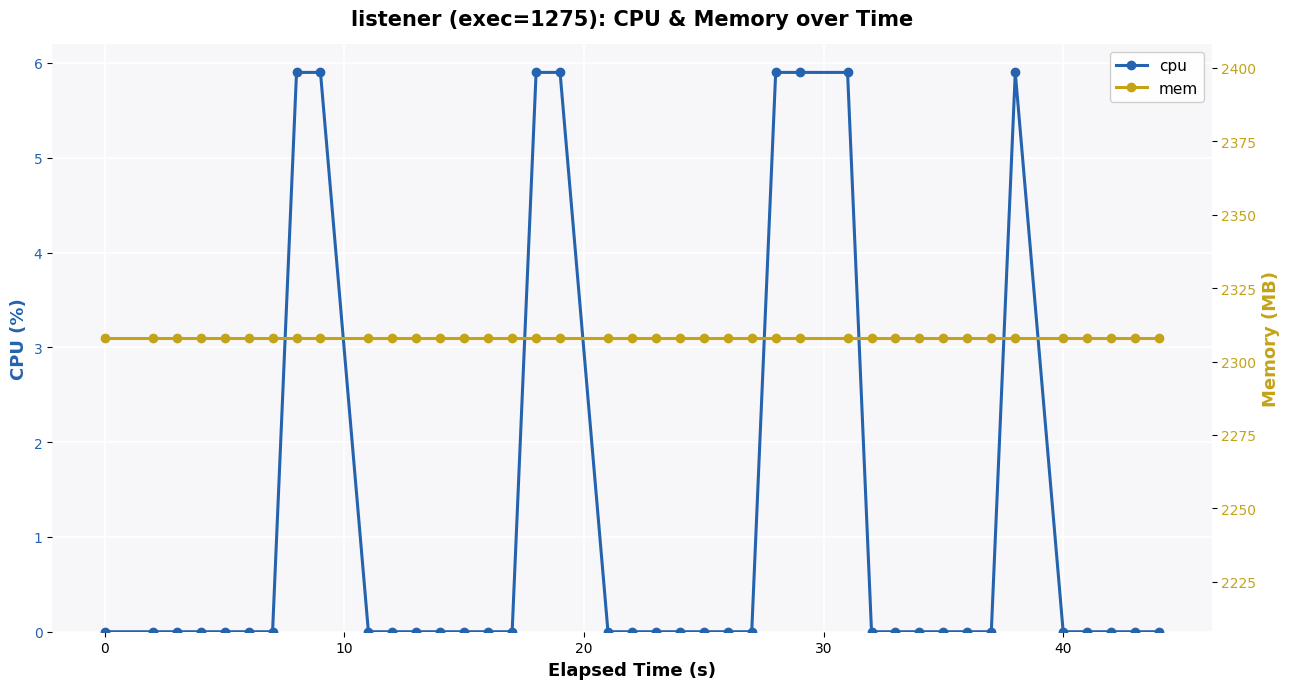

In cpu, how many points are higher than both neighbors (excluding endpoints)?

1